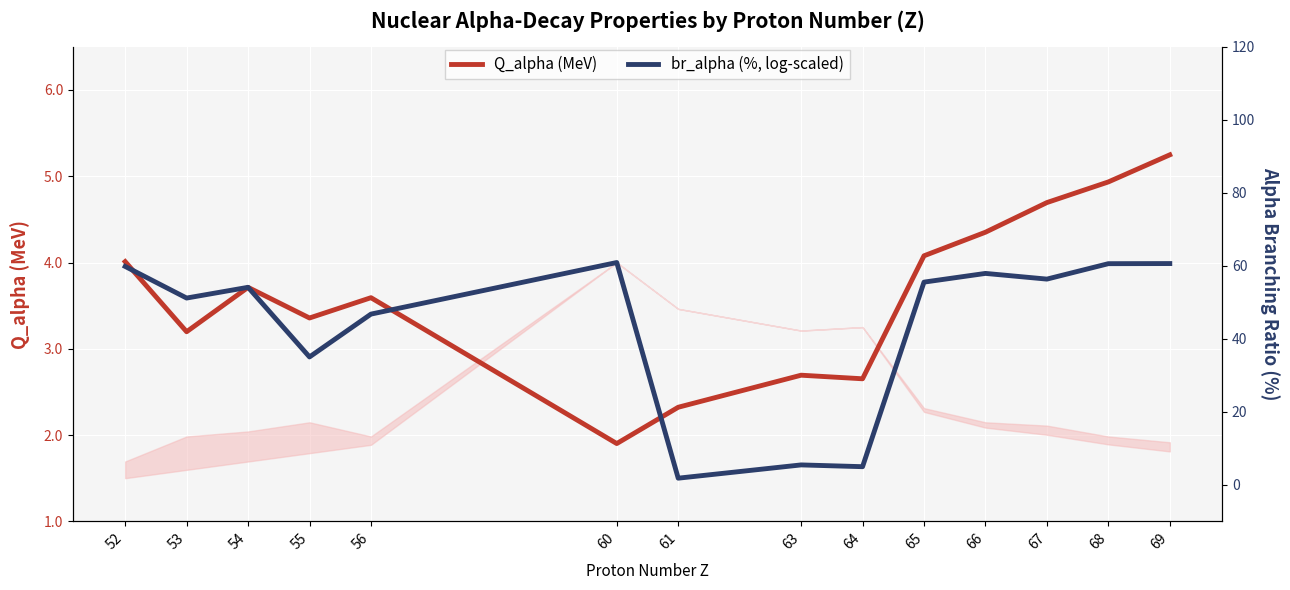

Is the value of Q_alpha (MeV) at 56 greater than the value of br_alpha (%, log-scaled) at 66?

No